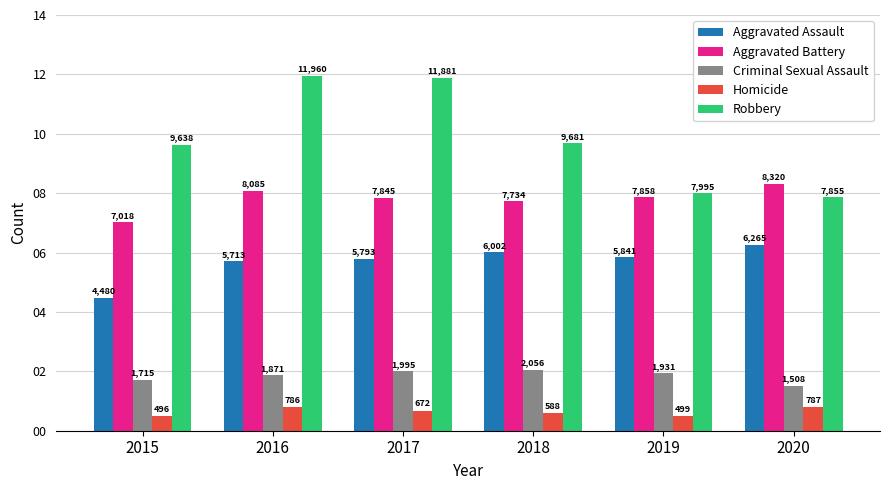

Does the chart contain stacked bars?

No